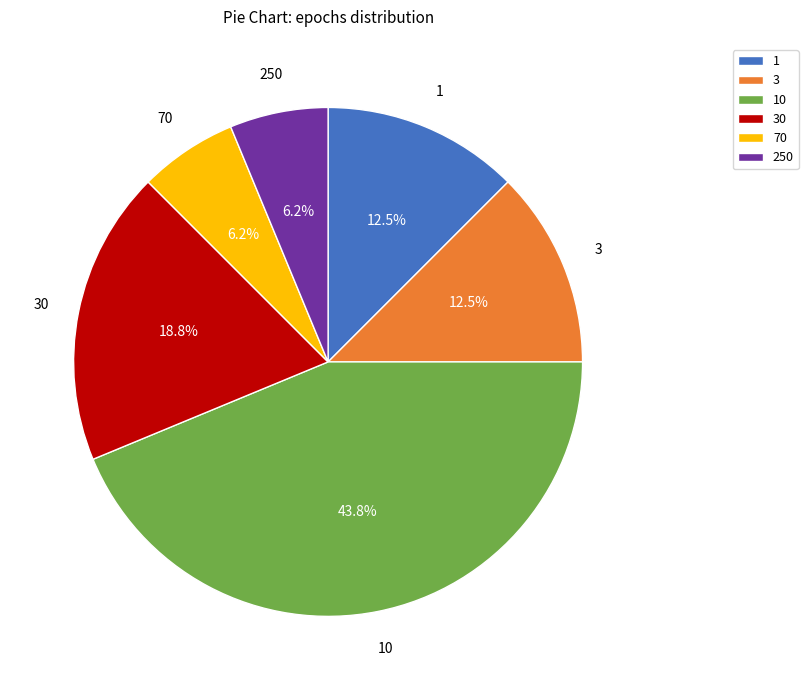

What is the largest slice in the pie chart?

10